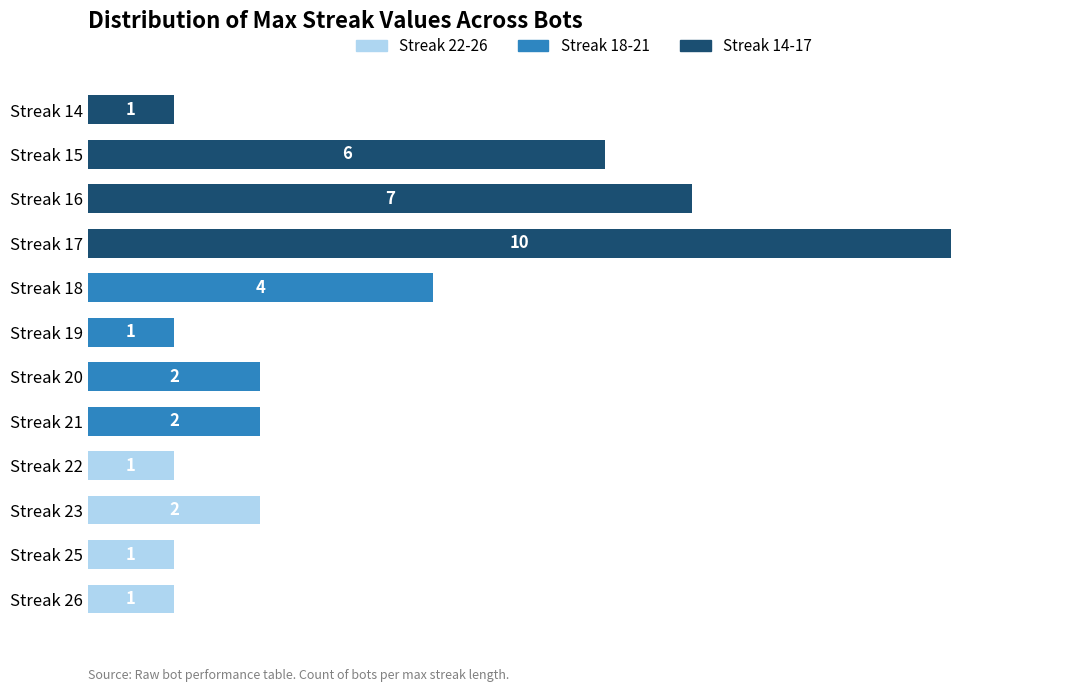

Between Streak 23 and Streak 25, which is larger?

Streak 23